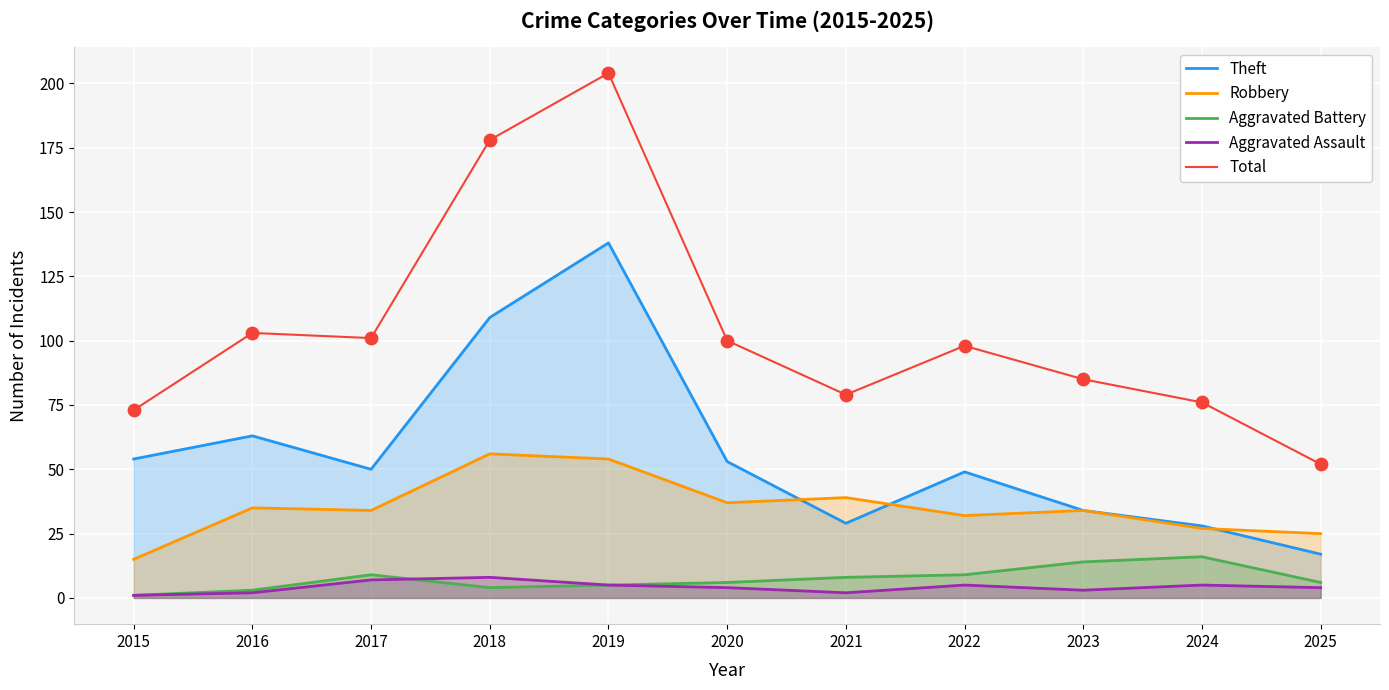

Which series reaches the minimum Y coordinate?

Aggravated Battery